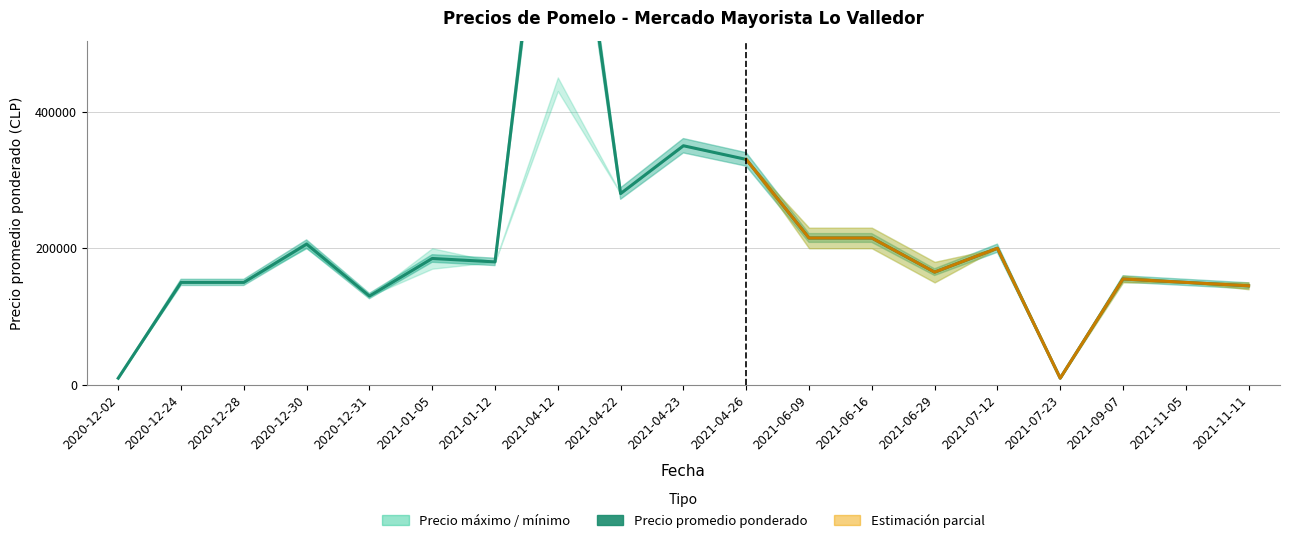

What position from the left is 2020-12-31?

5